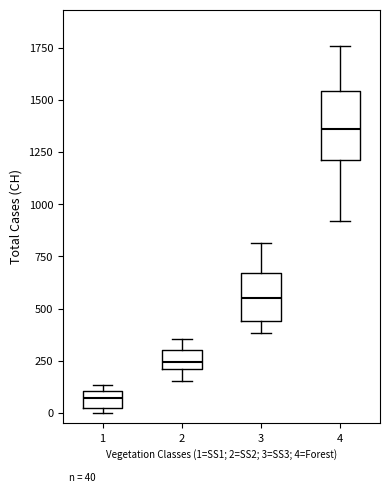

Which box has the highest median line?

4